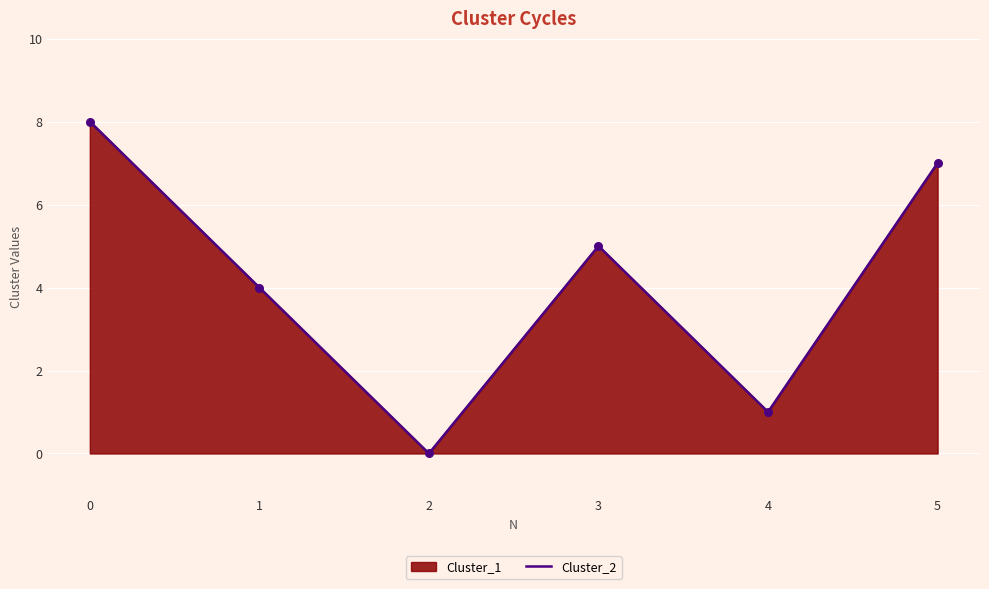

What is the ratio of the value at 5 to the value at 1?

1.8